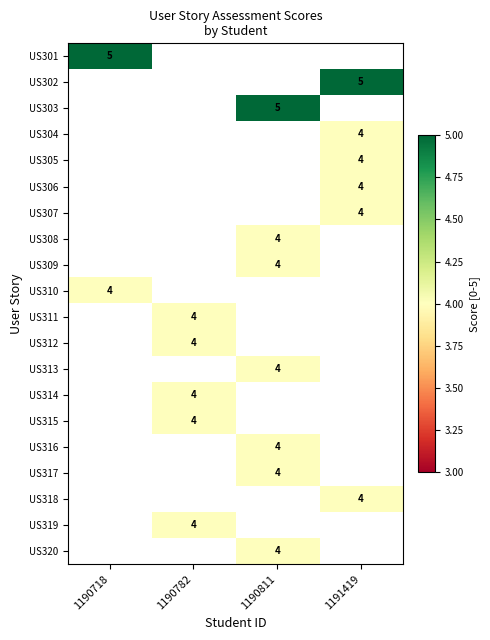

Is it true that US306 equals 4 at 1191419?

True